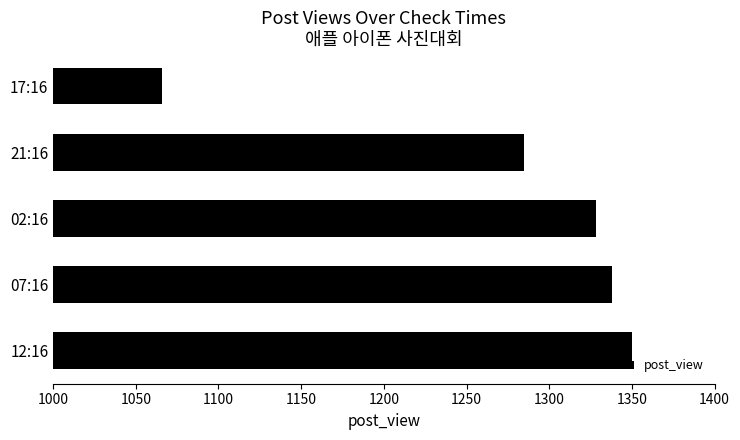

Reading bottom to top, transcribe all the data shown in this chart.

12:16=1350	07:16=1338	02:16=1328	21:16=1285	17:16=1066